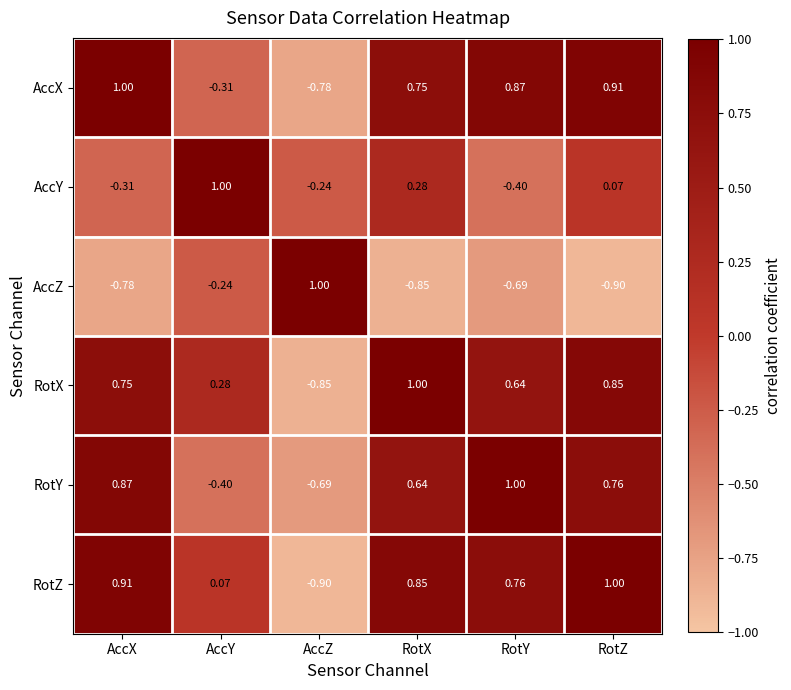

Between AccY and RotX, which series saw the biggest shift?

AccX